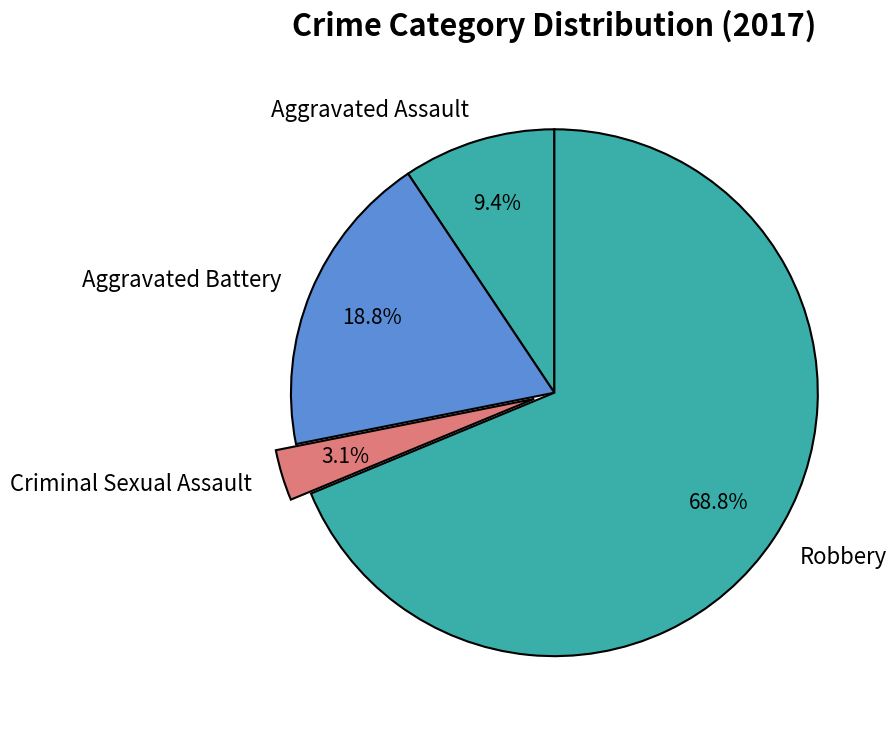

Do Robbery and Aggravated Assault together represent more than half of the pie?

Yes